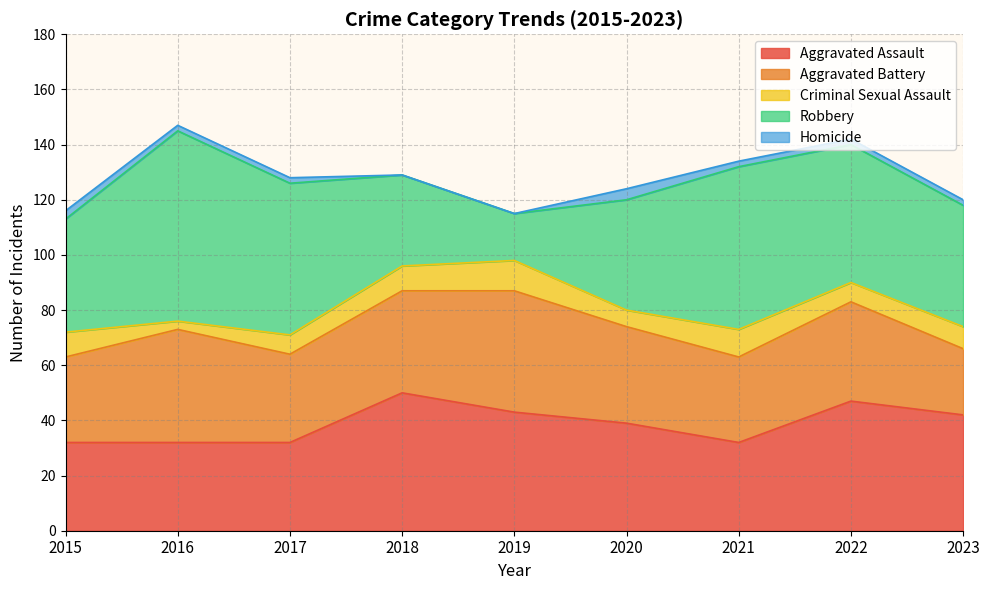

True or false: Robbery has more than 0 points higher than both neighbors.

True